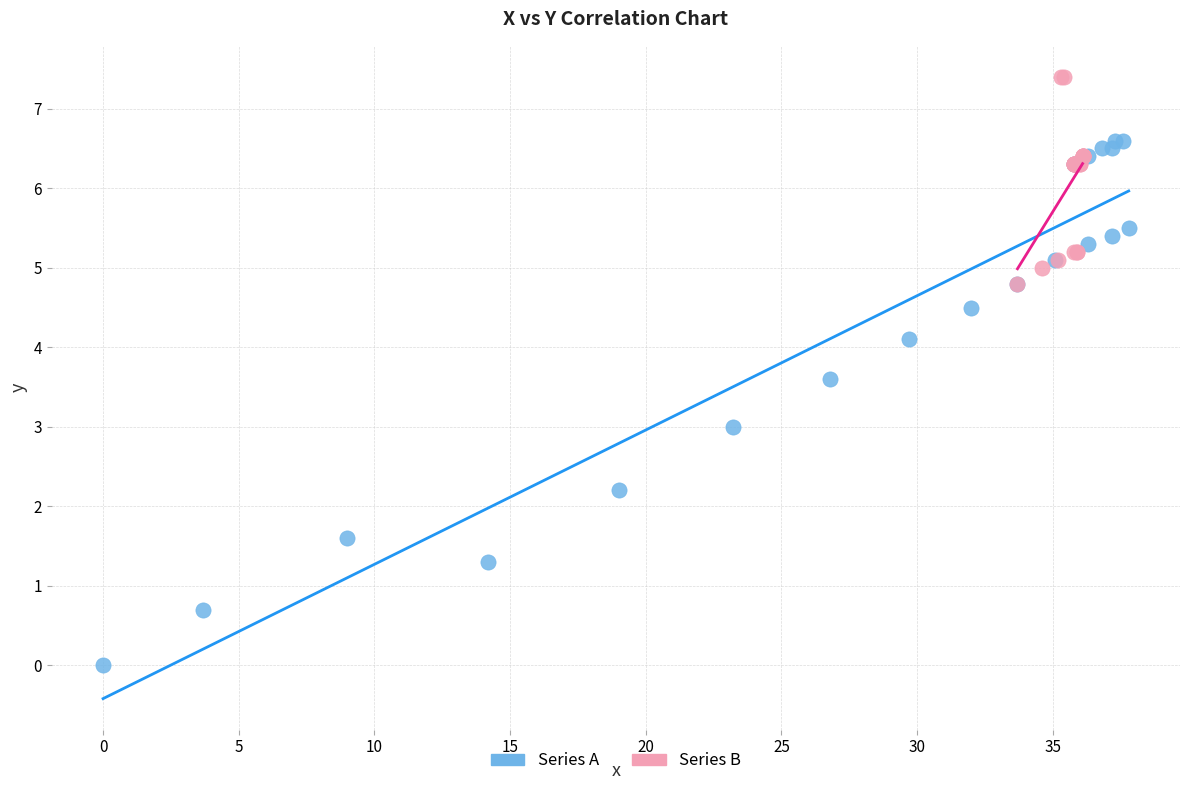

What are all the series names shown in the legend?

Series A, Series B